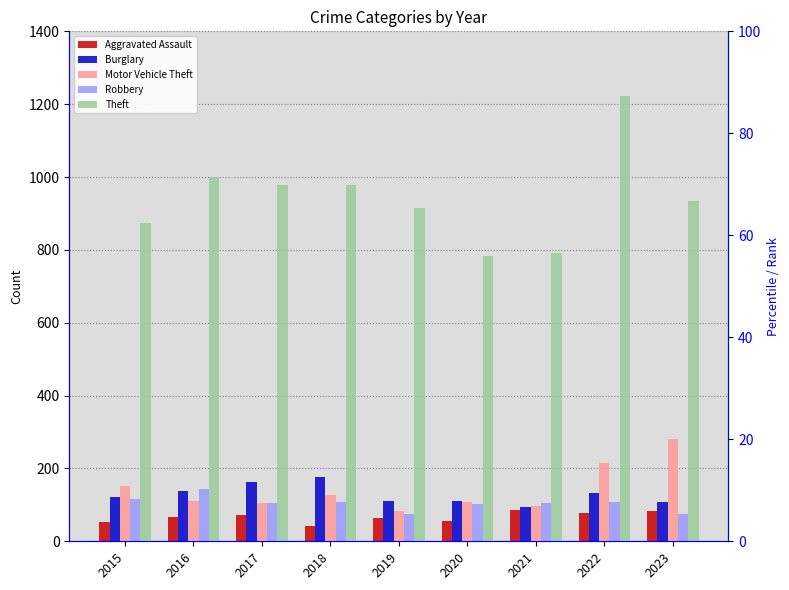

At which label does Robbery reach its minimum?

2019